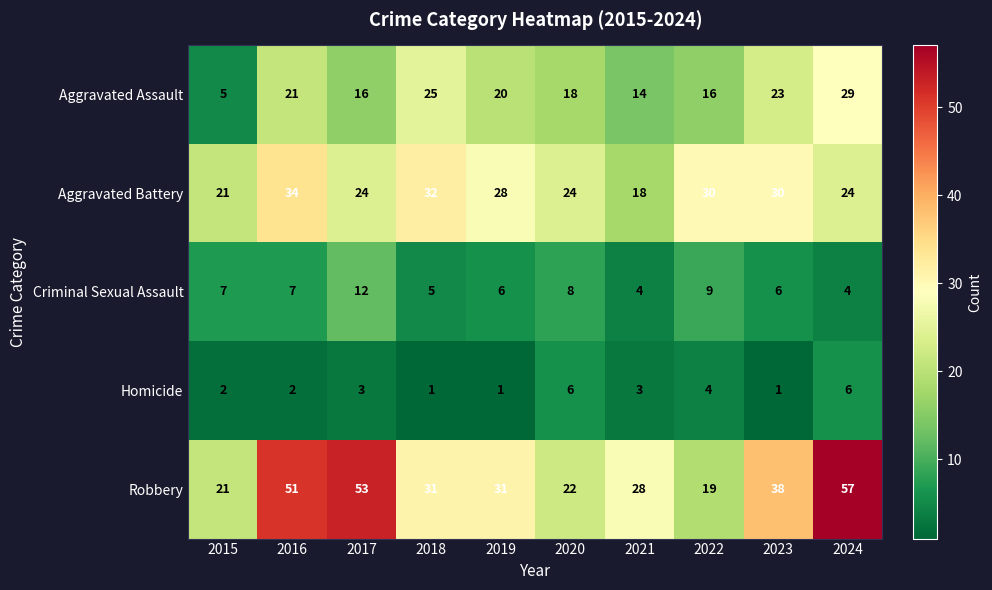

What is the approximate value of Aggravated Assault at 2024, to the nearest 10?

30